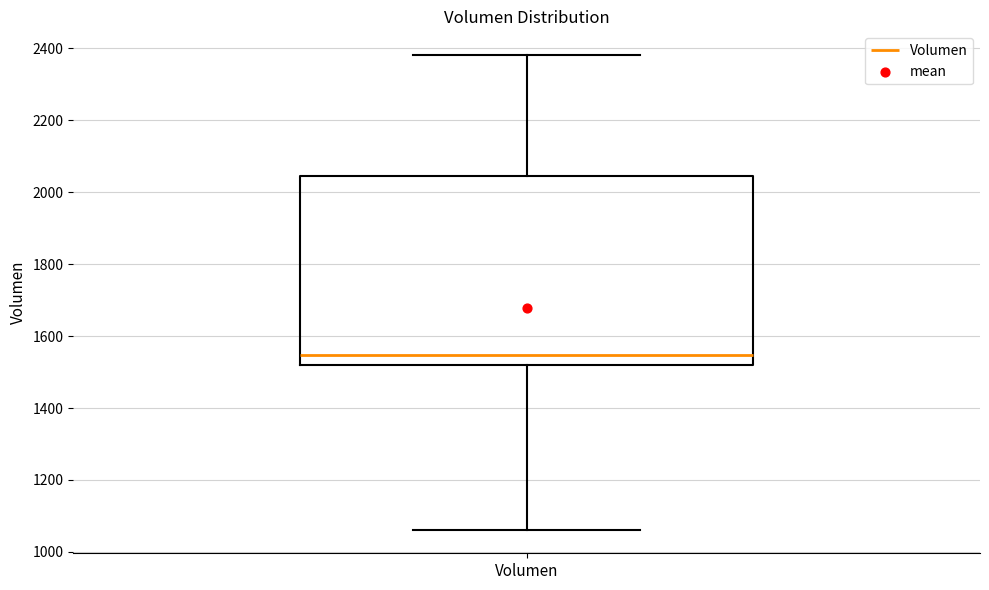

Transcribe this box plot: give where the median line is, the range the box spans, and where the two whiskers end, as read against the y-axis. The values are not printed on the chart, so give them approximately, as read against the axis.

median 1540, box 1520 to 2040, whiskers 1060 to 2380